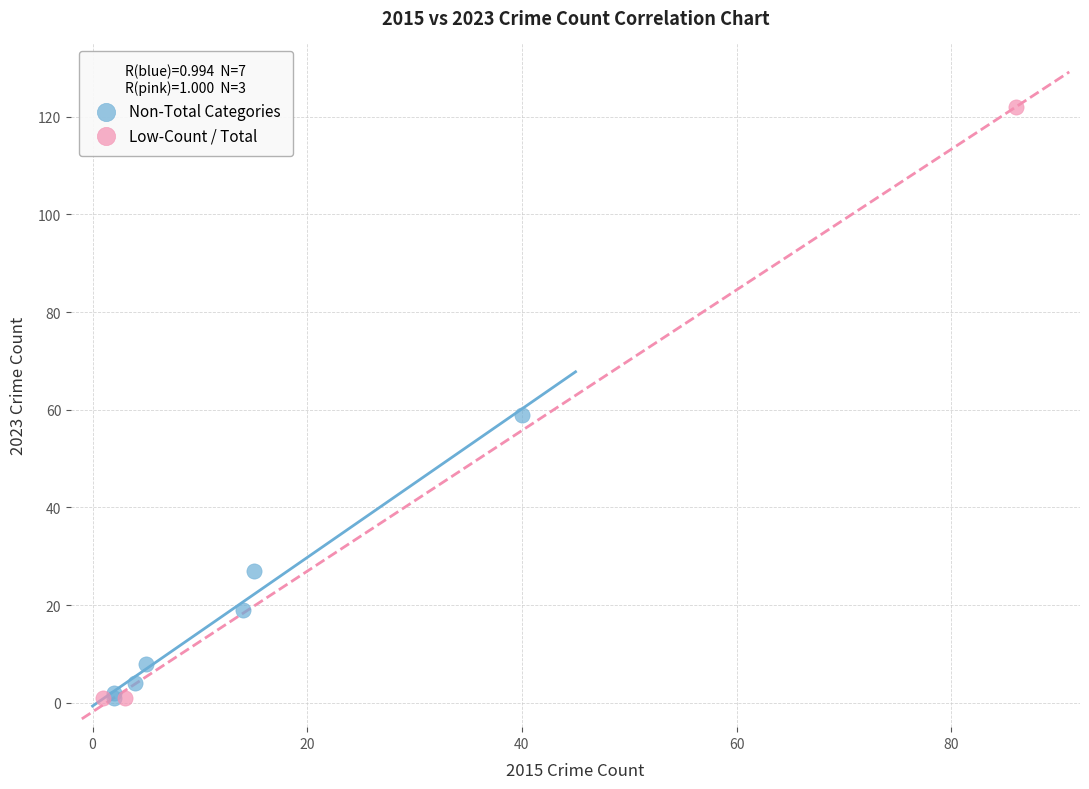

Which series contains the highest Y value?

Low-Count / Total